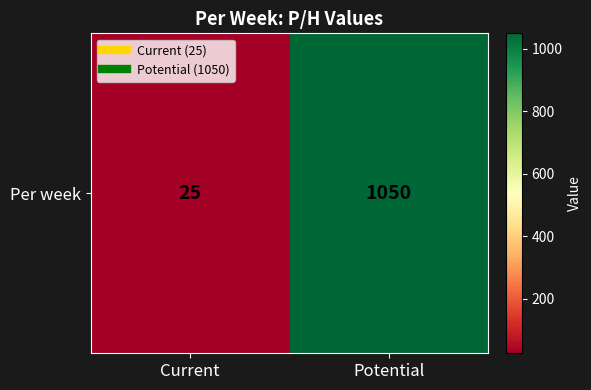

Reading right to left, extract all data points from this chart.

Potential=1050	Current=25